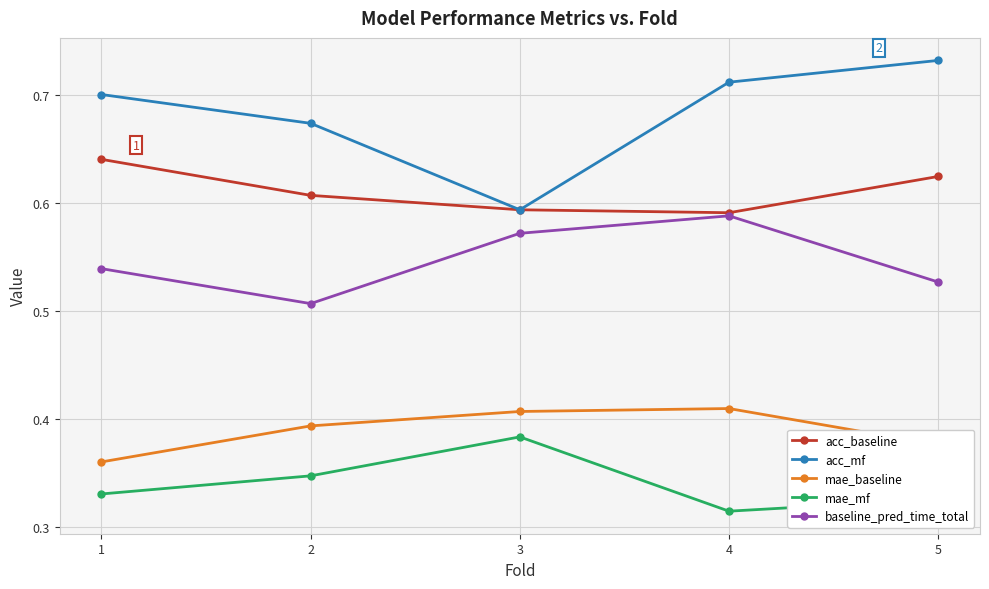

At which category is the sum across all series the highest?

4